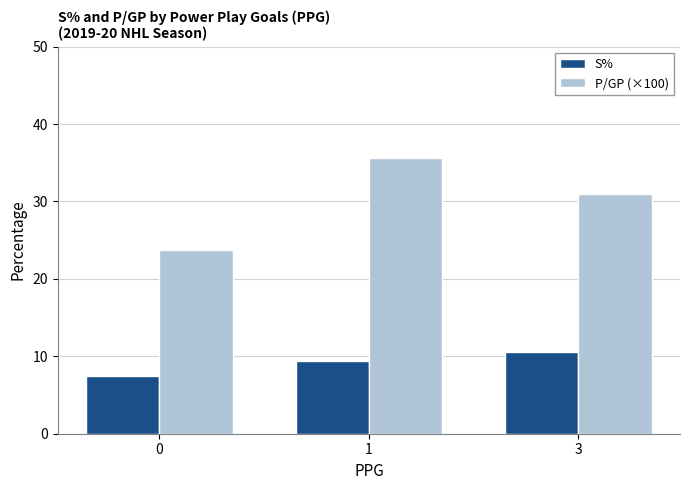

What is the difference between the maximum and second lowest values in the P/GP (×100) series?

4.7